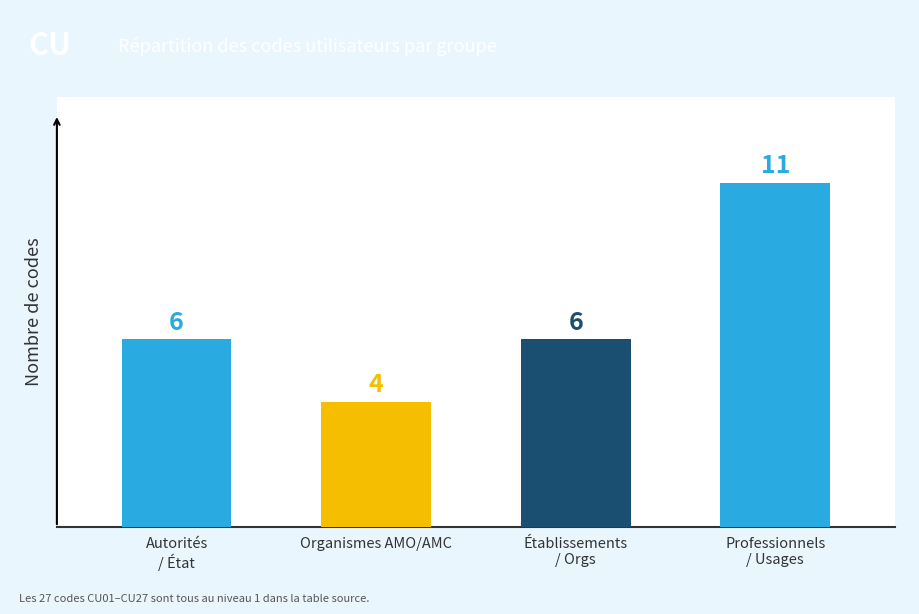

How many categories are shown in the chart?

4